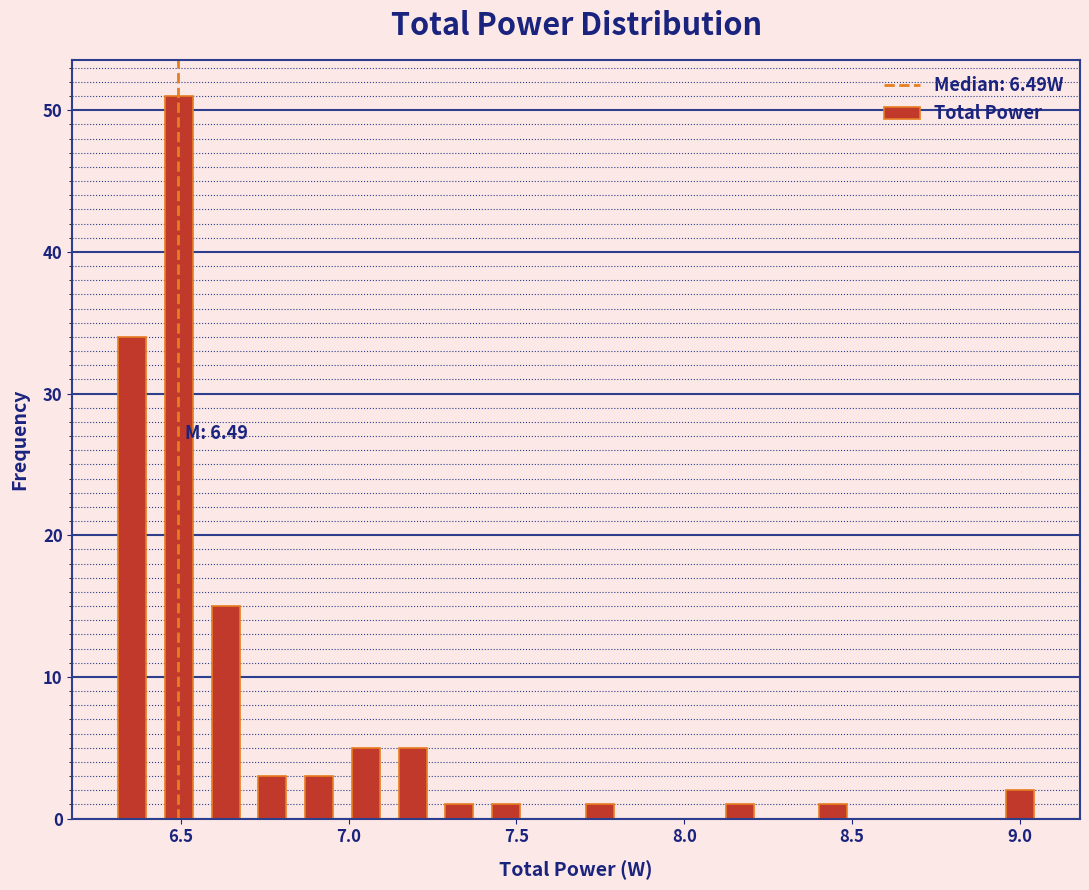

Read against the x-axis, roughly where is the centre of the tallest bar?

6.50